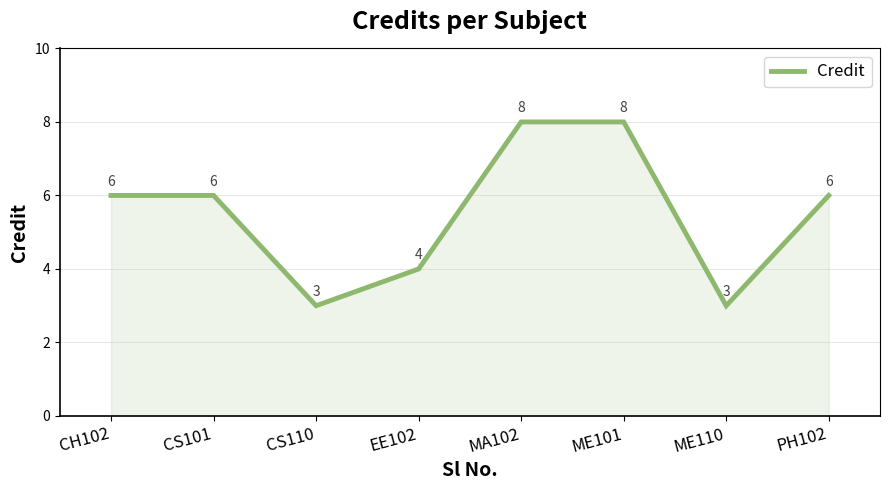

Reading left to right, transcribe all the data shown in this chart.

CH102=6	CS101=6	CS110=3	EE102=4	MA102=8	ME101=8	ME110=3	PH102=6